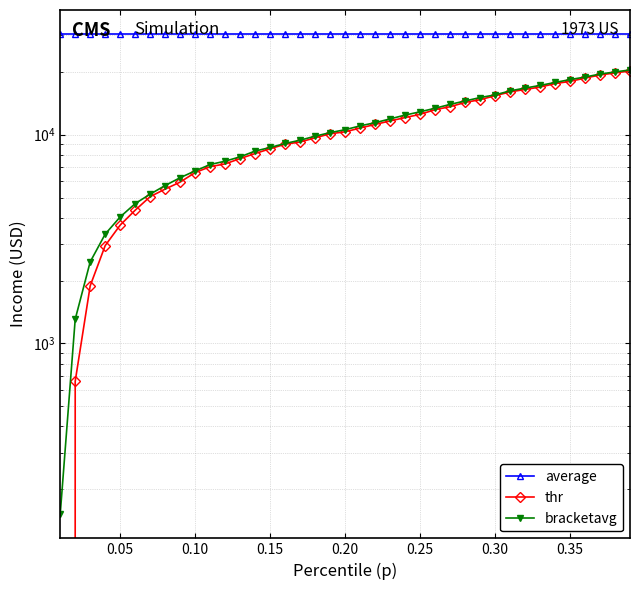

How many lines are shown in the chart?

3